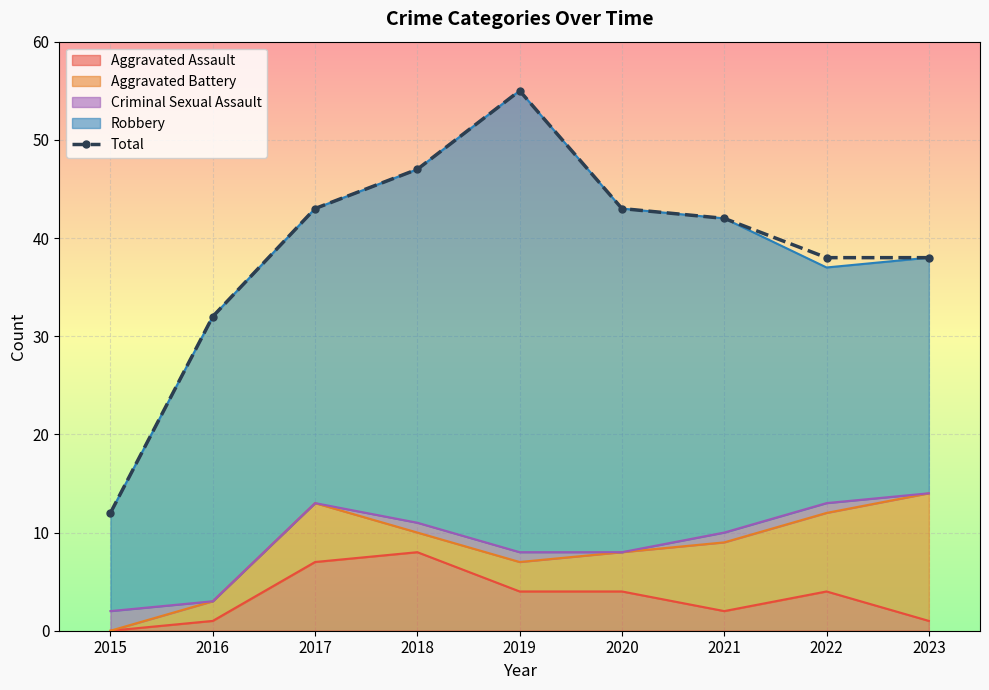

Is it true that the value at 2019 is 55?

True